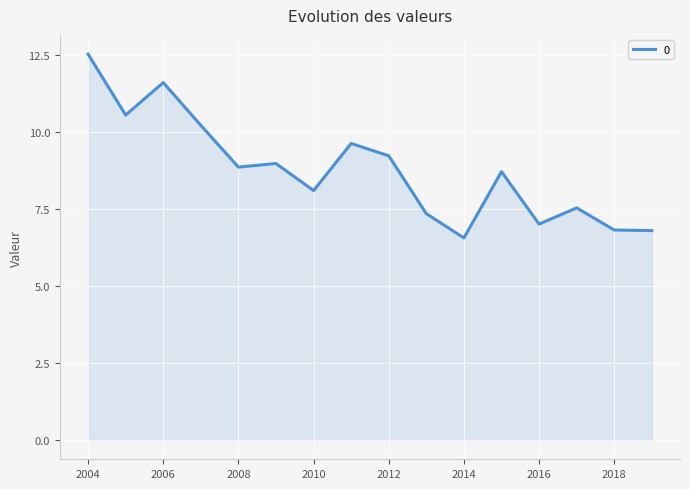

What is the difference between the maximum and minimum values?

6.0